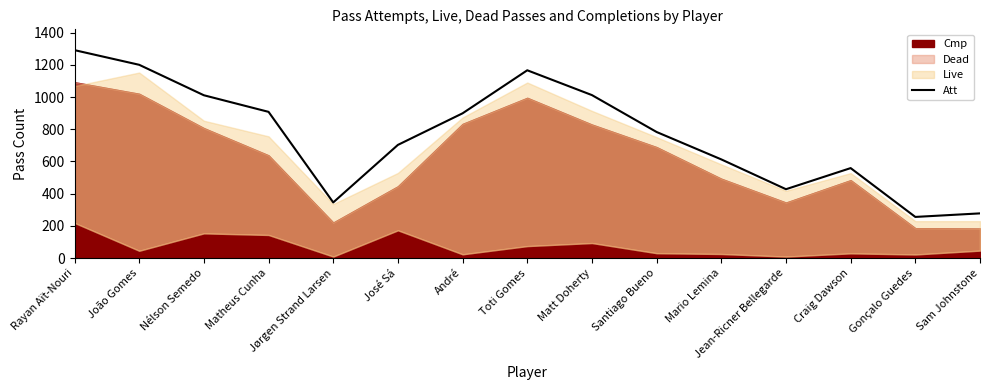

Reading left to right, list all the values displayed in this chart.

Rayan Aït-Nouri=1291	João Gomes=1200	Nélson Semedo=1011	Matheus Cunha=908	Jørgen Strand Larsen=346	José Sá=703	André=899	Toti Gomes=1166	Matt Doherty=1012	Santiago Bueno=783	Mario Lemina=613	Jean-Ricner Bellegarde=428	Craig Dawson=559	Gonçalo Guedes=256	Sam Johnstone=278